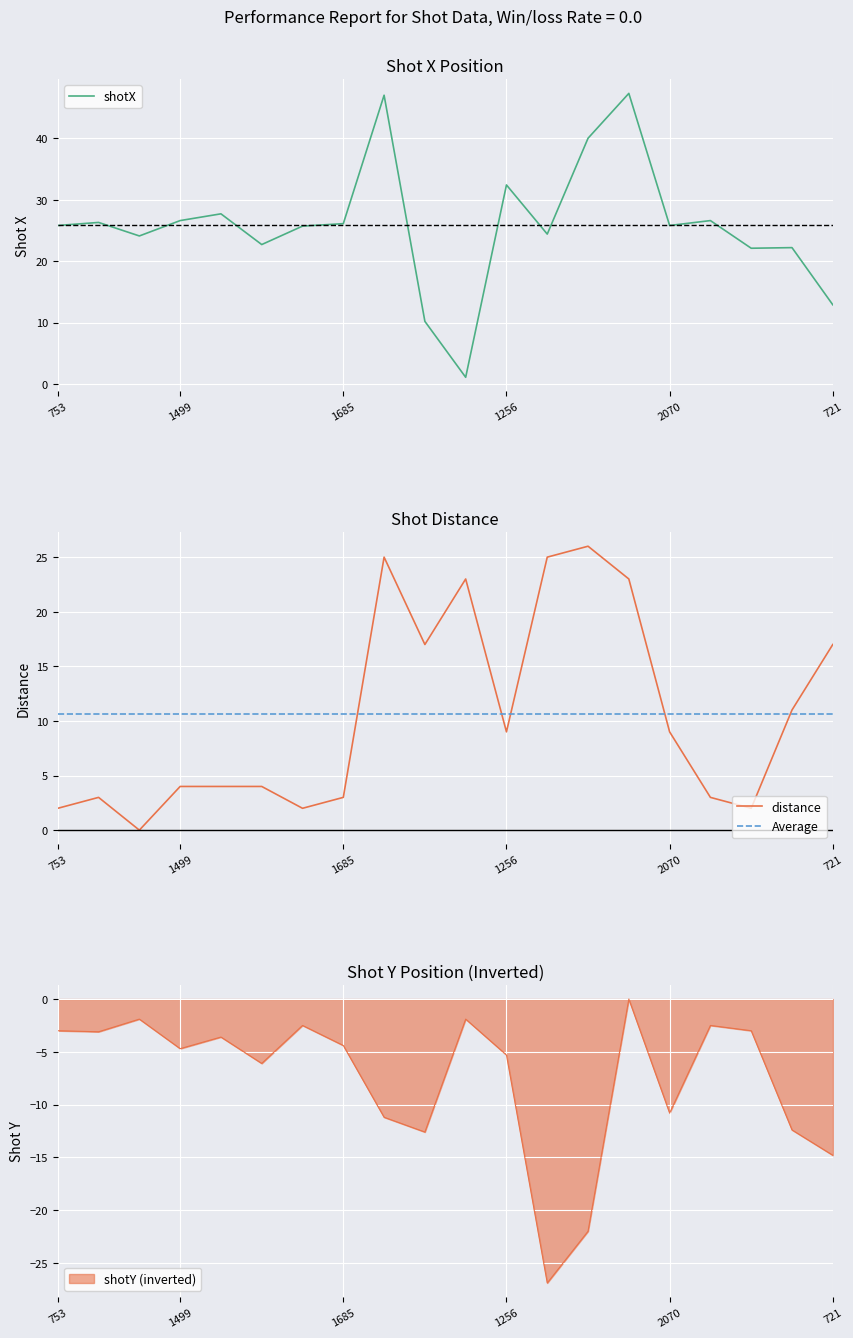

Reading right to left, extract all data points from this chart.

shotX: 721=12.9	720=22.2	719=22.1	718=26.6	2070=25.8	2056=47.3	2052=40.0	2050=24.4	1256=32.4	1250=1.1	1241=10.2	1688=47.0	1685=26.1	1673=25.7	429=22.7	626=27.7	1499=26.6	921=24.1	556=26.3	753=25.8
shotY: 721=-14.8	720=-12.4	719=-3.0	718=-2.5	2070=-10.8	2056=-0.0	2052=-22.0	2050=-26.9	1256=-5.3	1250=-1.9	1241=-12.6	1688=-11.2	1685=-4.4	1673=-2.5	429=-6.1	626=-3.6	1499=-4.7	921=-1.9	556=-3.1	753=-3.0
distance: 721=17.0	720=11.0	719=2.0	718=3.0	2070=9.0	2056=23.0	2052=26.0	2050=25.0	1256=9.0	1250=23.0	1241=17.0	1688=25.0	1685=3.0	1673=2.0	429=4.0	626=4.0	1499=4.0	921=0.0	556=3.0	753=2.0